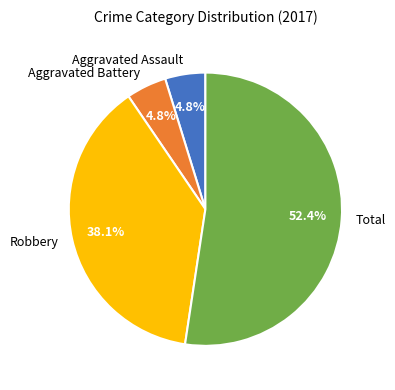

Between Total and Aggravated Battery, which is larger?

Total